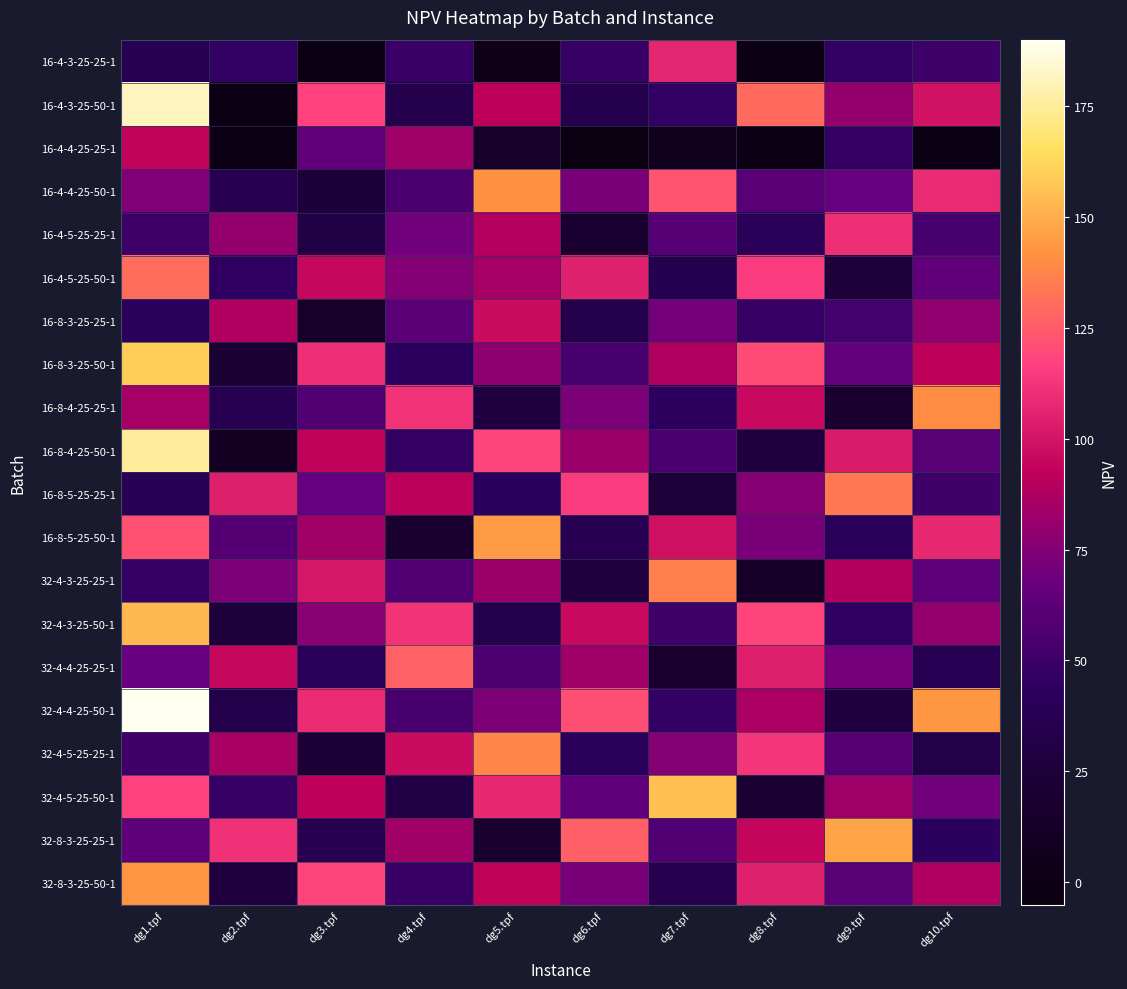

Reading right to left, what are all the values shown in this chart?

16-4-3-25-25-1: dg10.tpf=51.1	dg9.tpf=45.7	dg8.tpf=-0.6	dg7.tpf=106.4	dg6.tpf=47.8	dg5.tpf=1.0	dg4.tpf=49.6	dg3.tpf=-1.2	dg2.tpf=46.7	dg1.tpf=37.0
16-4-3-25-50-1: dg10.tpf=99.9	dg9.tpf=80.2	dg8.tpf=129.3	dg7.tpf=46.2	dg6.tpf=34.0	dg5.tpf=91.8	dg4.tpf=34.0	dg3.tpf=117.6	dg2.tpf=-1.1	dg1.tpf=181.0
16-4-4-25-25-1: dg10.tpf=-1.8	dg9.tpf=46.7	dg8.tpf=-1.3	dg7.tpf=6.3	dg6.tpf=-5.1	dg5.tpf=15.1	dg4.tpf=82.9	dg3.tpf=64.6	dg2.tpf=-2.2	dg1.tpf=93.2
16-4-4-25-50-1: dg10.tpf=108.9	dg9.tpf=67.1	dg8.tpf=61.4	dg7.tpf=122.5	dg6.tpf=72.5	dg5.tpf=141.9	dg4.tpf=56.0	dg3.tpf=24.4	dg2.tpf=36.5	dg1.tpf=74.2
16-4-5-25-25-1: dg10.tpf=55.0	dg9.tpf=110.0	dg8.tpf=40.0	dg7.tpf=60.0	dg6.tpf=20.0	dg5.tpf=90.0	dg4.tpf=70.0	dg3.tpf=30.0	dg2.tpf=80.0	dg1.tpf=50.0
16-4-5-25-50-1: dg10.tpf=65.0	dg9.tpf=25.0	dg8.tpf=115.0	dg7.tpf=35.0	dg6.tpf=105.0	dg5.tpf=85.0	dg4.tpf=75.0	dg3.tpf=95.0	dg2.tpf=45.0	dg1.tpf=130.0
16-8-3-25-25-1: dg10.tpf=79.0	dg9.tpf=53.0	dg8.tpf=48.0	dg7.tpf=71.0	dg6.tpf=33.0	dg5.tpf=97.0	dg4.tpf=62.0	dg3.tpf=15.0	dg2.tpf=88.0	dg1.tpf=42.0
16-8-3-25-50-1: dg10.tpf=92.0	dg9.tpf=66.0	dg8.tpf=120.0	dg7.tpf=88.0	dg6.tpf=55.0	dg5.tpf=78.0	dg4.tpf=44.0	dg3.tpf=110.0	dg2.tpf=22.0	dg1.tpf=160.0
16-8-4-25-25-1: dg10.tpf=140.0	dg9.tpf=18.0	dg8.tpf=96.0	dg7.tpf=44.0	dg6.tpf=73.0	dg5.tpf=29.0	dg4.tpf=112.0	dg3.tpf=58.0	dg2.tpf=37.0	dg1.tpf=85.0
16-8-4-25-50-1: dg10.tpf=61.0	dg9.tpf=103.0	dg8.tpf=28.0	dg7.tpf=56.0	dg6.tpf=82.0	dg5.tpf=118.0	dg4.tpf=47.0	dg3.tpf=93.0	dg2.tpf=10.0	dg1.tpf=175.0
16-8-5-25-25-1: dg10.tpf=52.0	dg9.tpf=134.0	dg8.tpf=76.0	dg7.tpf=25.0	dg6.tpf=115.0	dg5.tpf=43.0	dg4.tpf=91.0	dg3.tpf=67.0	dg2.tpf=104.0	dg1.tpf=38.0
16-8-5-25-50-1: dg10.tpf=108.0	dg9.tpf=41.0	dg8.tpf=72.0	dg7.tpf=98.0	dg6.tpf=37.0	dg5.tpf=145.0	dg4.tpf=19.0	dg3.tpf=84.0	dg2.tpf=59.0	dg1.tpf=122.0
32-4-3-25-25-1: dg10.tpf=63.0	dg9.tpf=89.0	dg8.tpf=14.0	dg7.tpf=136.0	dg6.tpf=29.0	dg5.tpf=82.0	dg4.tpf=58.0	dg3.tpf=101.0	dg2.tpf=73.0	dg1.tpf=47.0
32-4-3-25-50-1: dg10.tpf=80.0	dg9.tpf=45.0	dg8.tpf=118.0	dg7.tpf=51.0	dg6.tpf=96.0	dg5.tpf=34.0	dg4.tpf=112.0	dg3.tpf=77.0	dg2.tpf=26.0	dg1.tpf=153.0
32-4-4-25-25-1: dg10.tpf=38.0	dg9.tpf=71.0	dg8.tpf=104.0	dg7.tpf=19.0	dg6.tpf=83.0	dg5.tpf=57.0	dg4.tpf=127.0	dg3.tpf=42.0	dg2.tpf=95.0	dg1.tpf=68.0
32-4-4-25-50-1: dg10.tpf=143.0	dg9.tpf=28.0	dg8.tpf=87.0	dg7.tpf=46.0	dg6.tpf=121.0	dg5.tpf=74.0	dg4.tpf=55.0	dg3.tpf=109.0	dg2.tpf=33.0	dg1.tpf=190.0
32-4-5-25-25-1: dg10.tpf=32.0	dg9.tpf=60.0	dg8.tpf=113.0	dg7.tpf=75.0	dg6.tpf=41.0	dg5.tpf=138.0	dg4.tpf=97.0	dg3.tpf=23.0	dg2.tpf=86.0	dg1.tpf=52.0
32-4-5-25-50-1: dg10.tpf=70.0	dg9.tpf=83.0	dg8.tpf=22.0	dg7.tpf=155.0	dg6.tpf=64.0	dg5.tpf=108.0	dg4.tpf=31.0	dg3.tpf=92.0	dg2.tpf=48.0	dg1.tpf=117.0
32-8-3-25-25-1: dg10.tpf=43.0	dg9.tpf=147.0	dg8.tpf=94.0	dg7.tpf=58.0	dg6.tpf=126.0	dg5.tpf=19.0	dg4.tpf=84.0	dg3.tpf=37.0	dg2.tpf=111.0	dg1.tpf=63.0
32-8-3-25-50-1: dg10.tpf=88.0	dg9.tpf=61.0	dg8.tpf=105.0	dg7.tpf=36.0	dg6.tpf=72.0	dg5.tpf=93.0	dg4.tpf=49.0	dg3.tpf=118.0	dg2.tpf=27.0	dg1.tpf=142.0